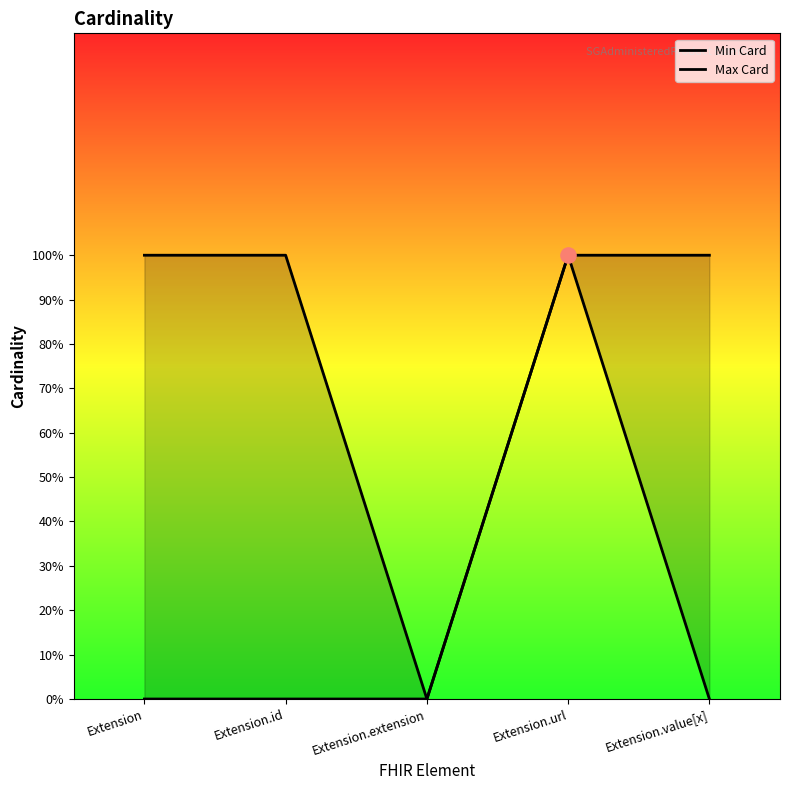

At how many categories does at least one series exceed 0?

4